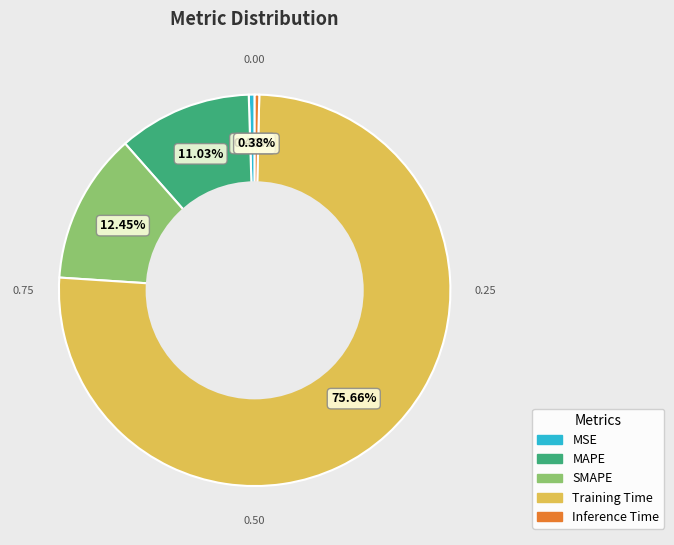

Count the number of slices in the pie.

5